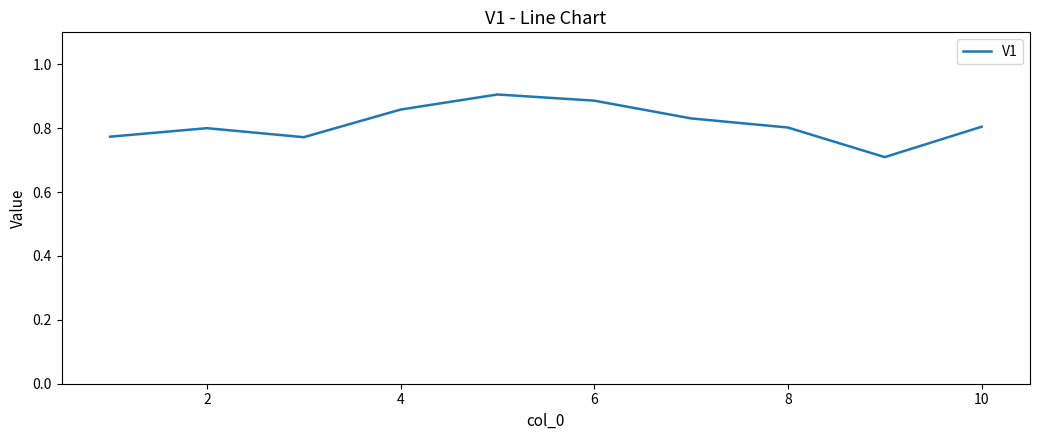

What is the smallest value displayed?

0.7